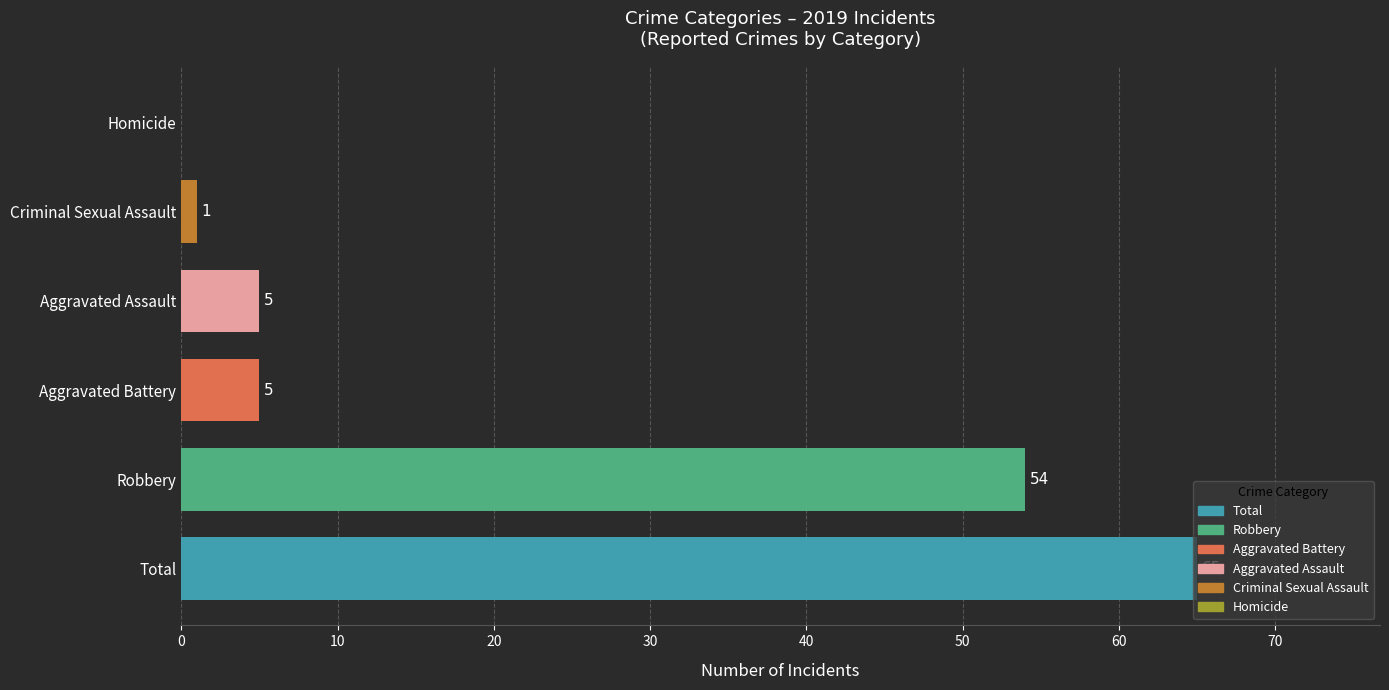

True or false: the data shows 5 at Aggravated Battery.

True